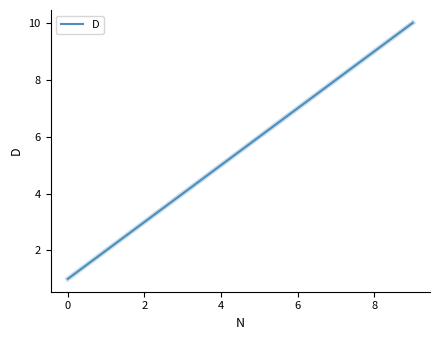

What is the maximum value shown in the chart?

10